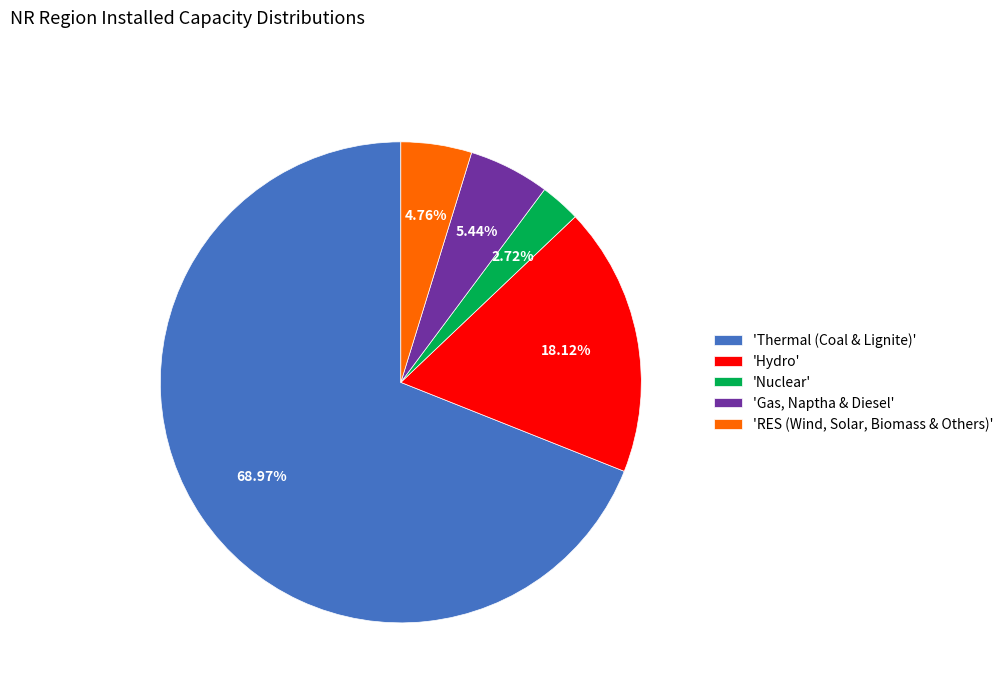

Count the number of slices in the pie.

5